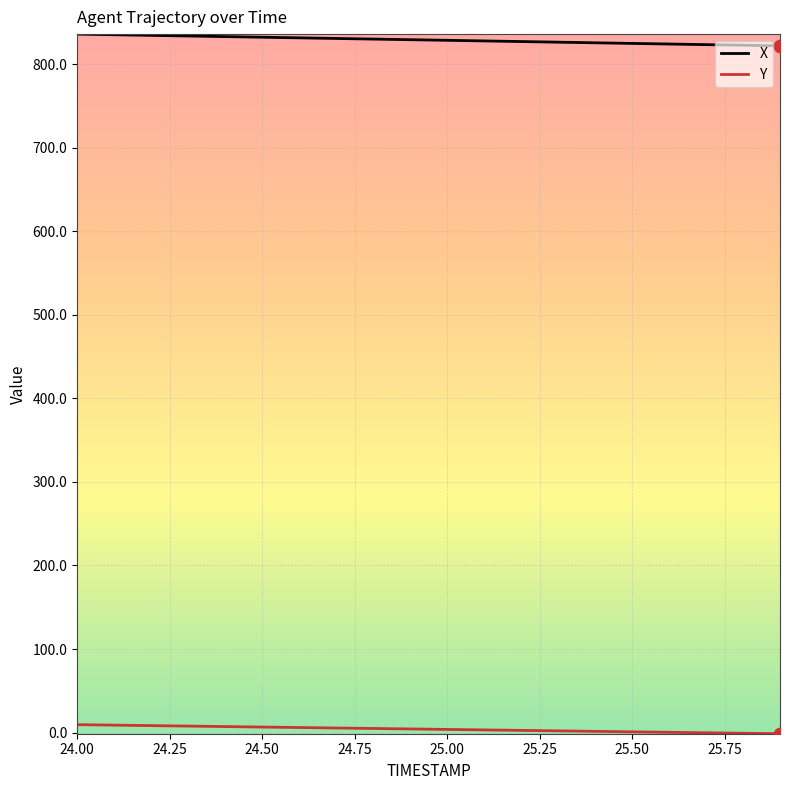

What are all the series names shown in the legend?

X, Y